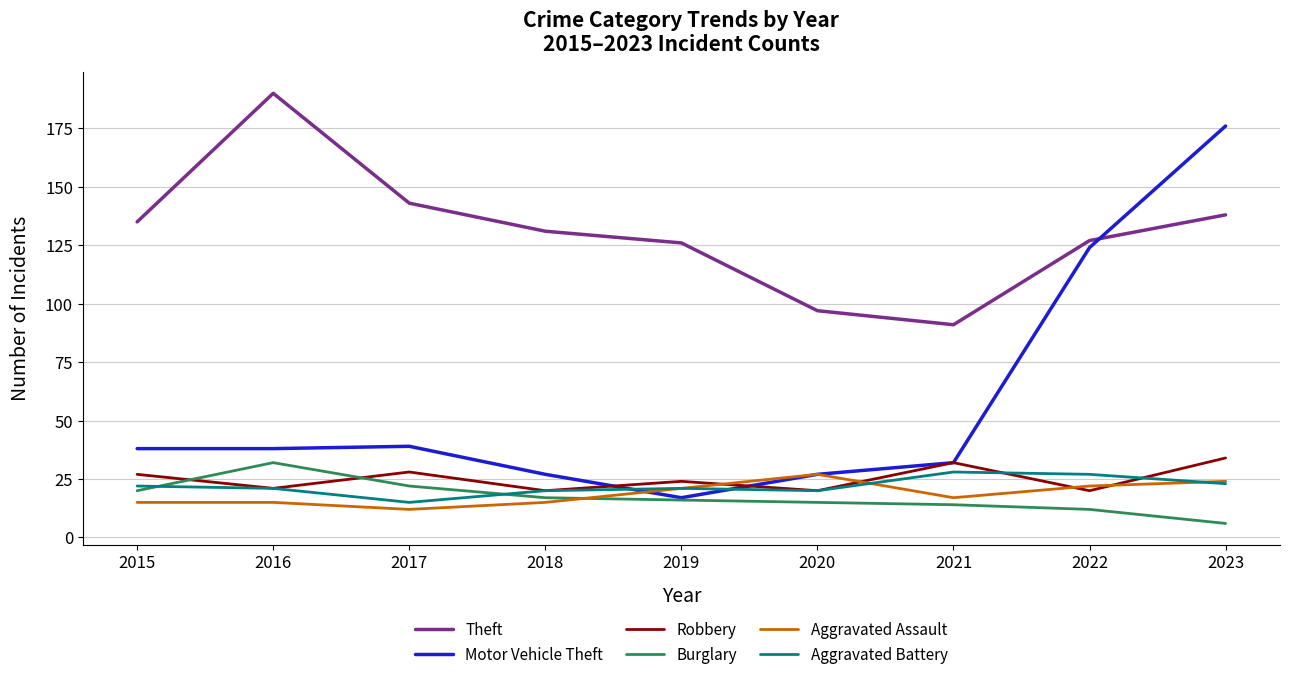

Is it true that Theft equals 131 at 2018?

True